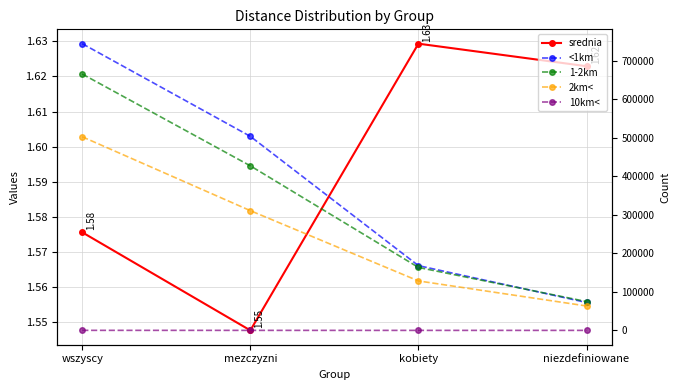

True or false: 10km< has more than 1 points higher than both neighbors.

False